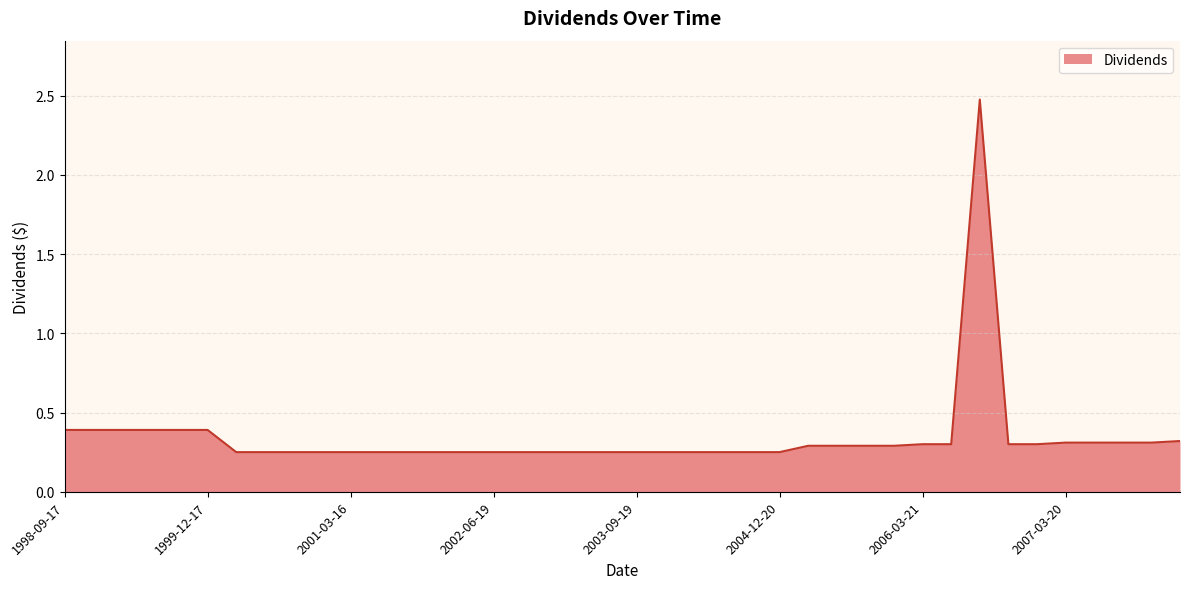

What is the maximum value shown in the chart?

2.5